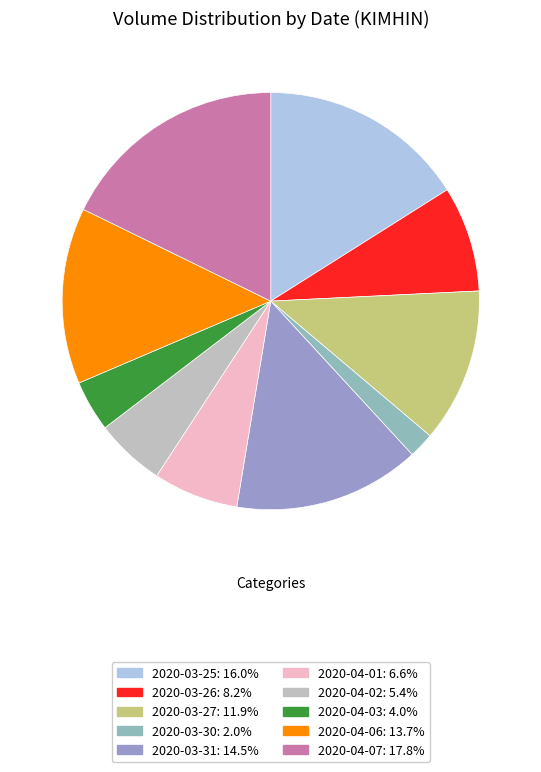

Which slice is the largest?

2020-04-07